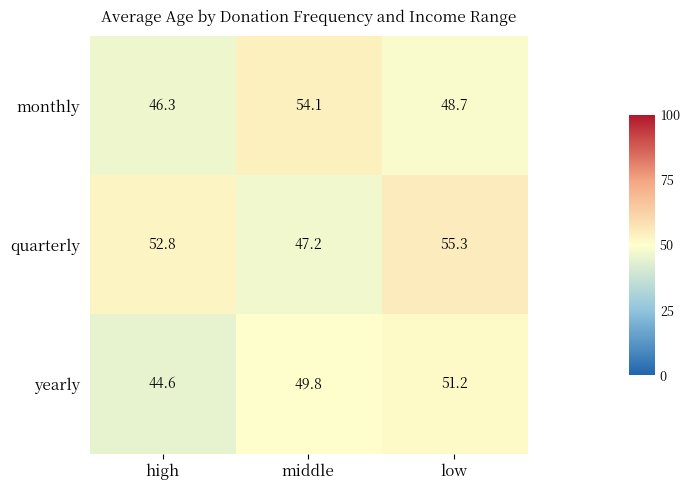

Reading left to right, transcribe all the data shown in this chart.

monthly: 46.3	54.1	48.7
quarterly: 52.8	47.2	55.3
yearly: 44.6	49.8	51.2